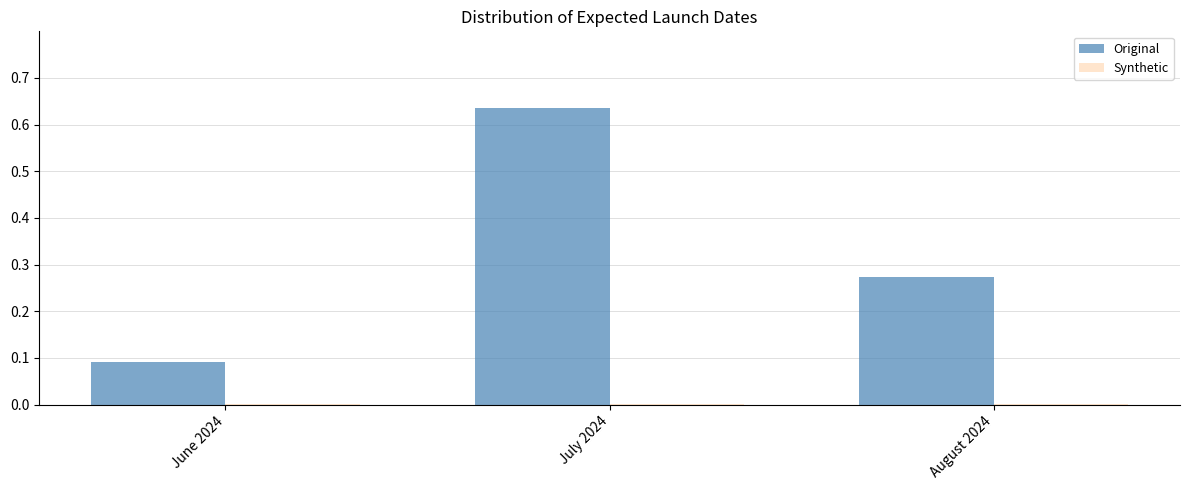

The Original series shows 0.1 at August 2024. True or false?

False